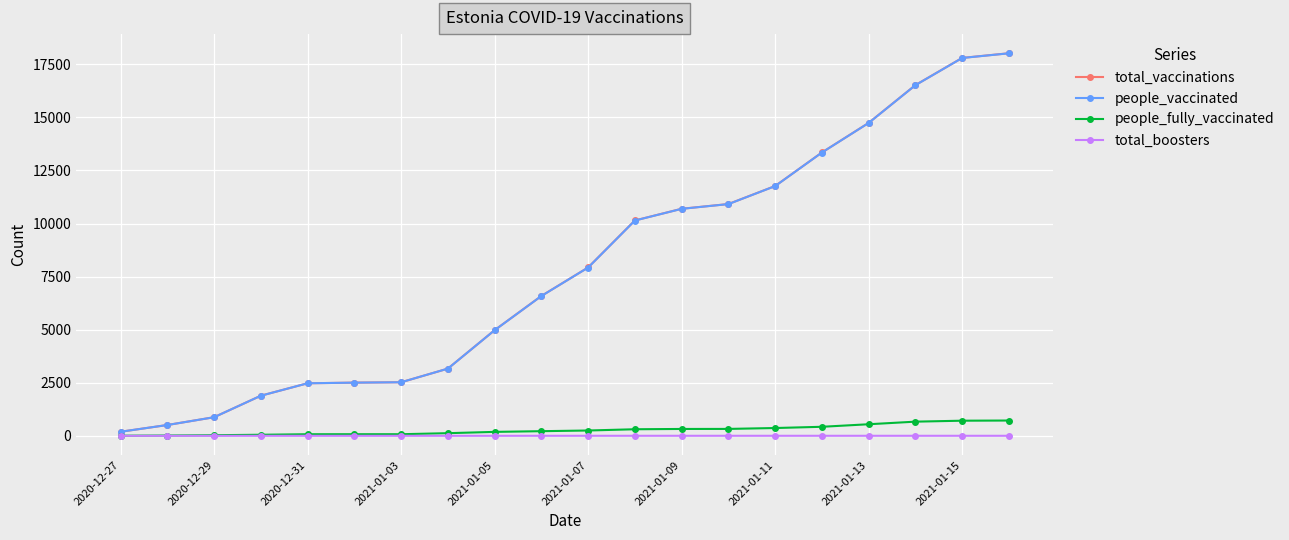

At how many categories does at least one series exceed 2726?

13